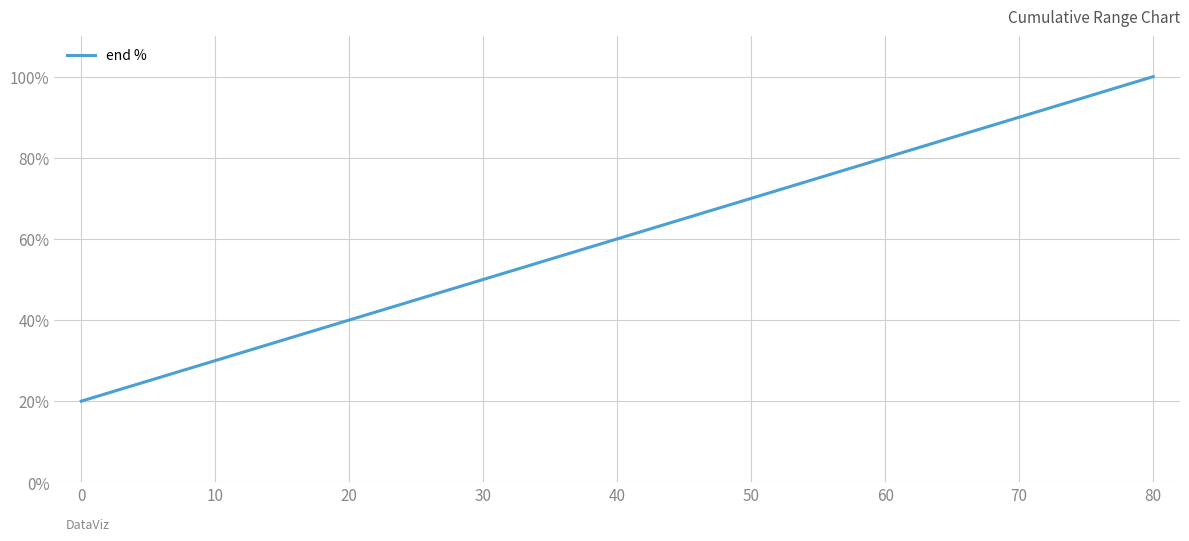

True or false: the data has more than 1 interior local peaks.

False